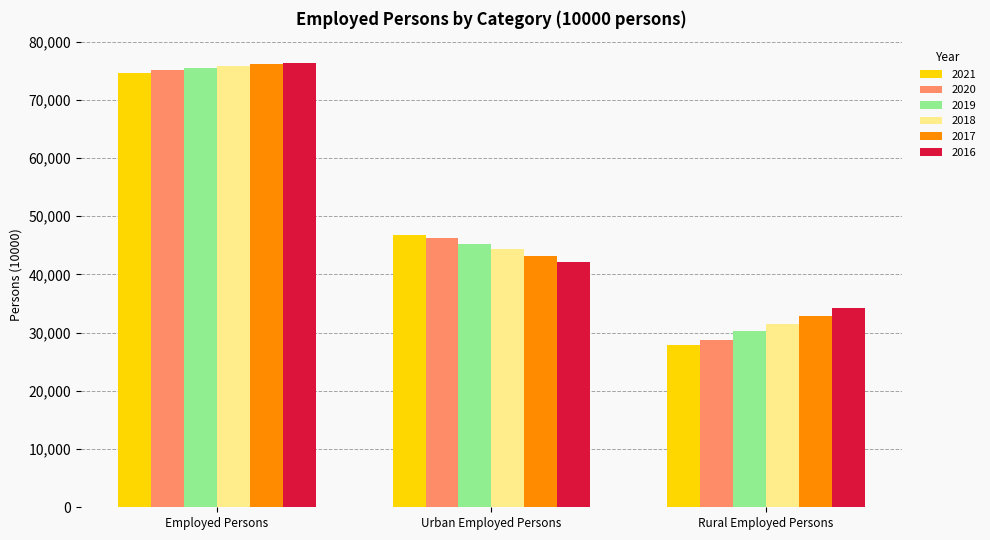

What is the sum of the 2019 values at Employed Persons and Urban Employed Persons?

120696